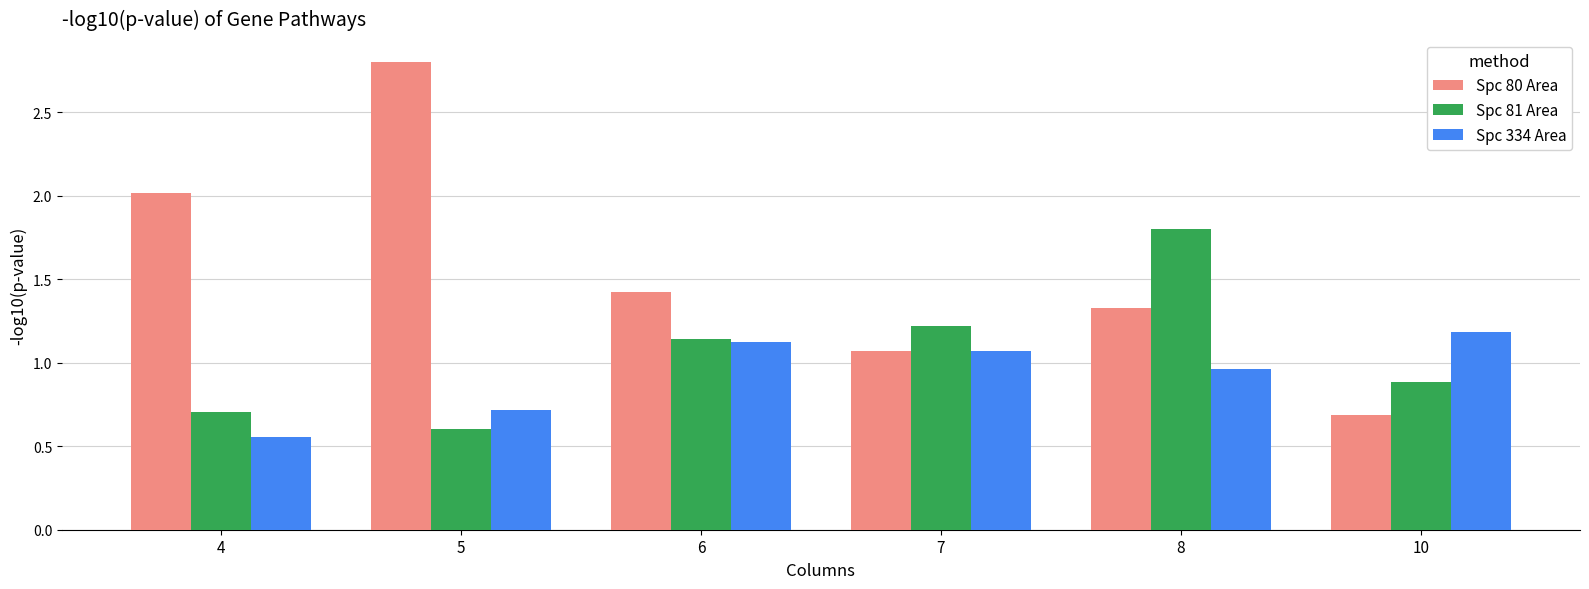

What is the difference between the maximum and second lowest values in the Spc 334 Area series?

0.5